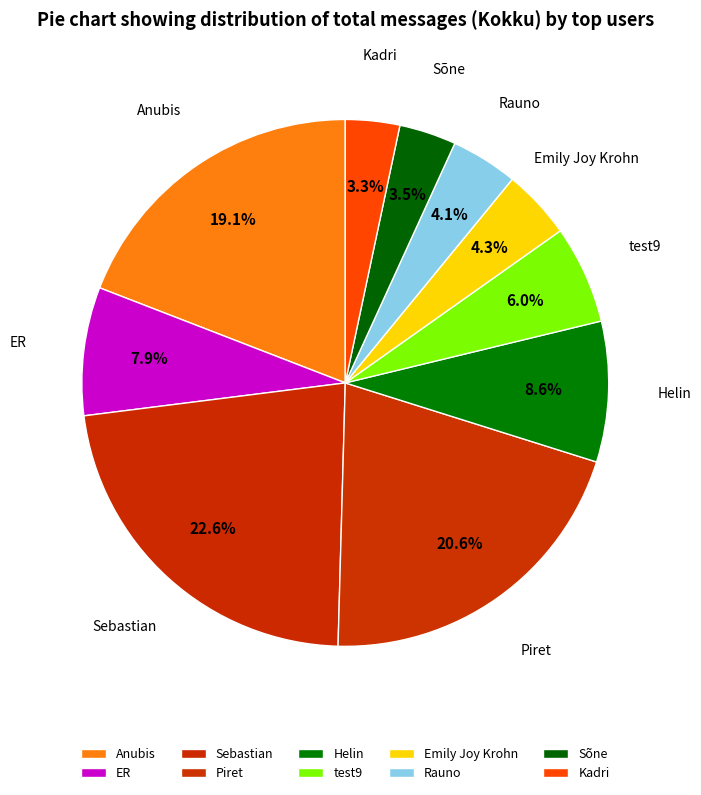

Count the number of slices in the pie.

10